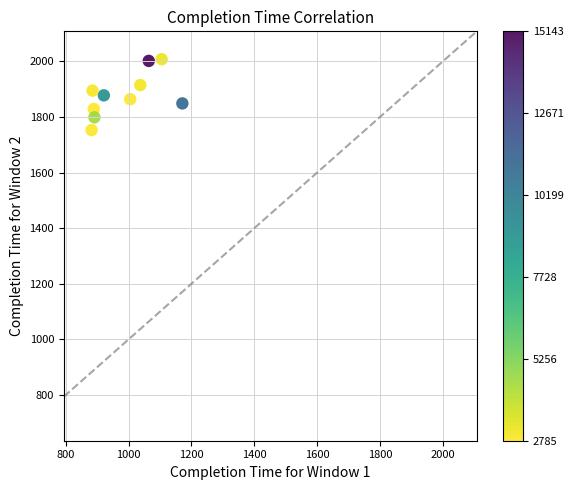

What is the range of Y values (max minus min)?

255